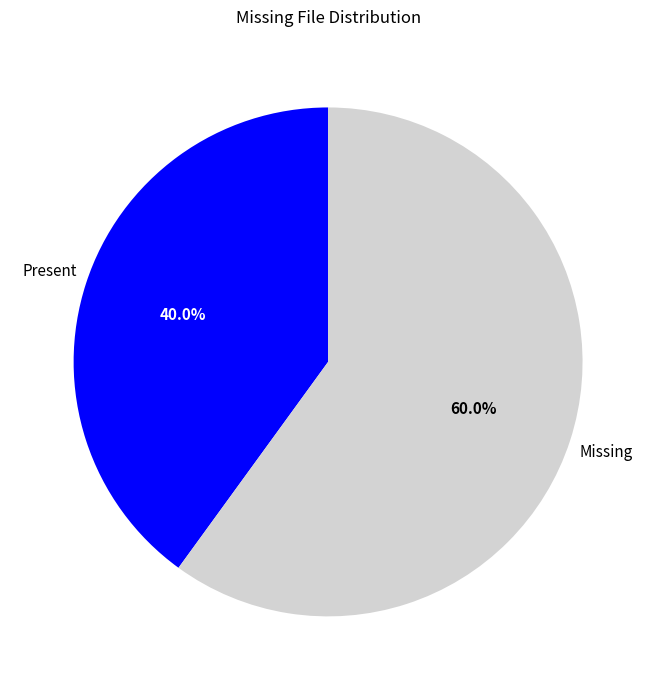

Do Missing and Present together represent more than half of the pie?

Yes